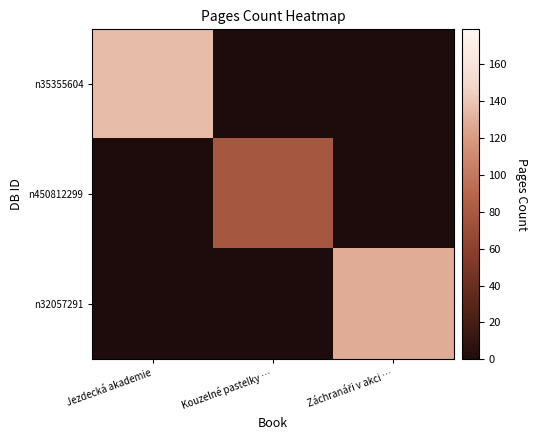

Which has a higher value, Záchranáři v akci … or Jezdecká akademie?

Jezdecká akademie